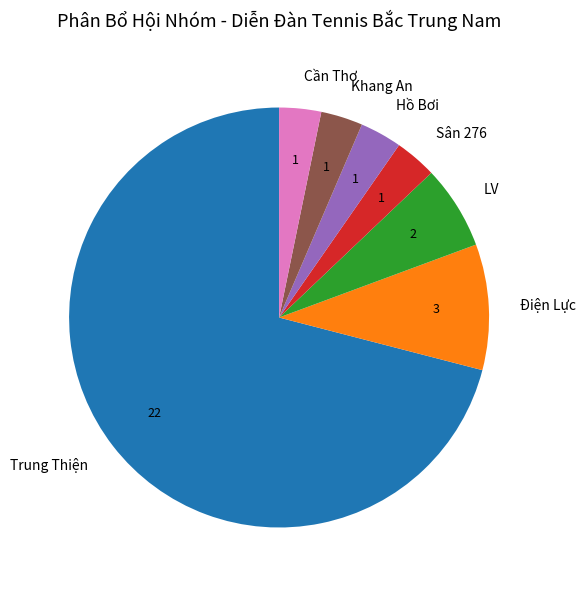

What is the ratio of the value at Trung Thiện to the value at Khang An?

22.0